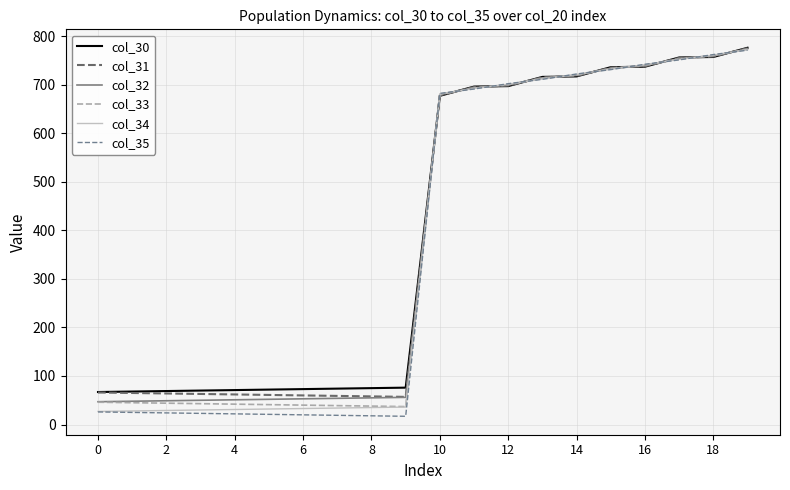

Which series has the widest spread of values?

col_35